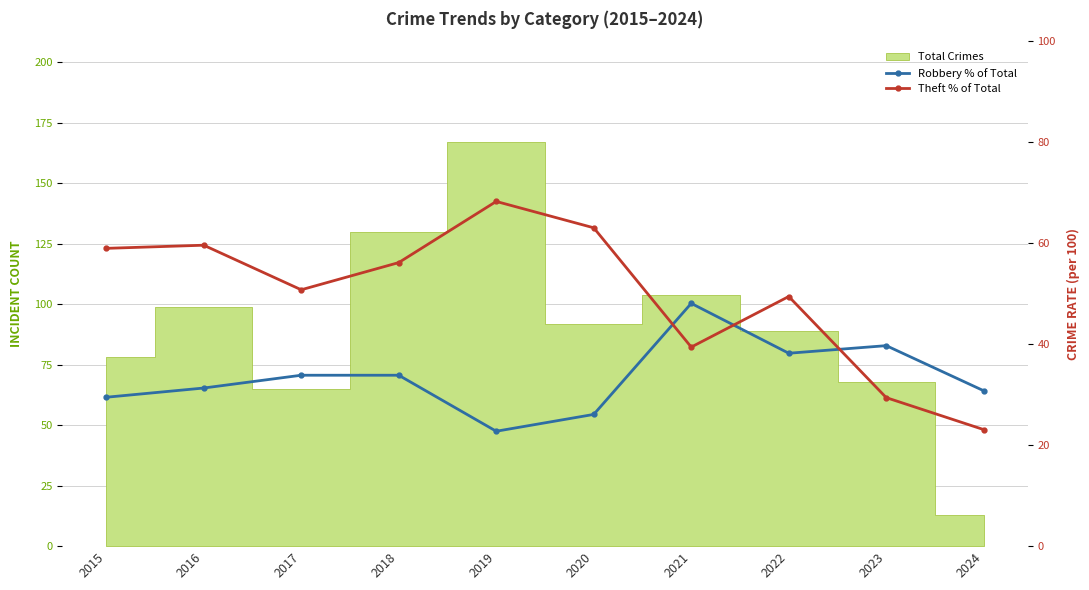

At which category does Robbery % of Total reach its first local valley?

2019